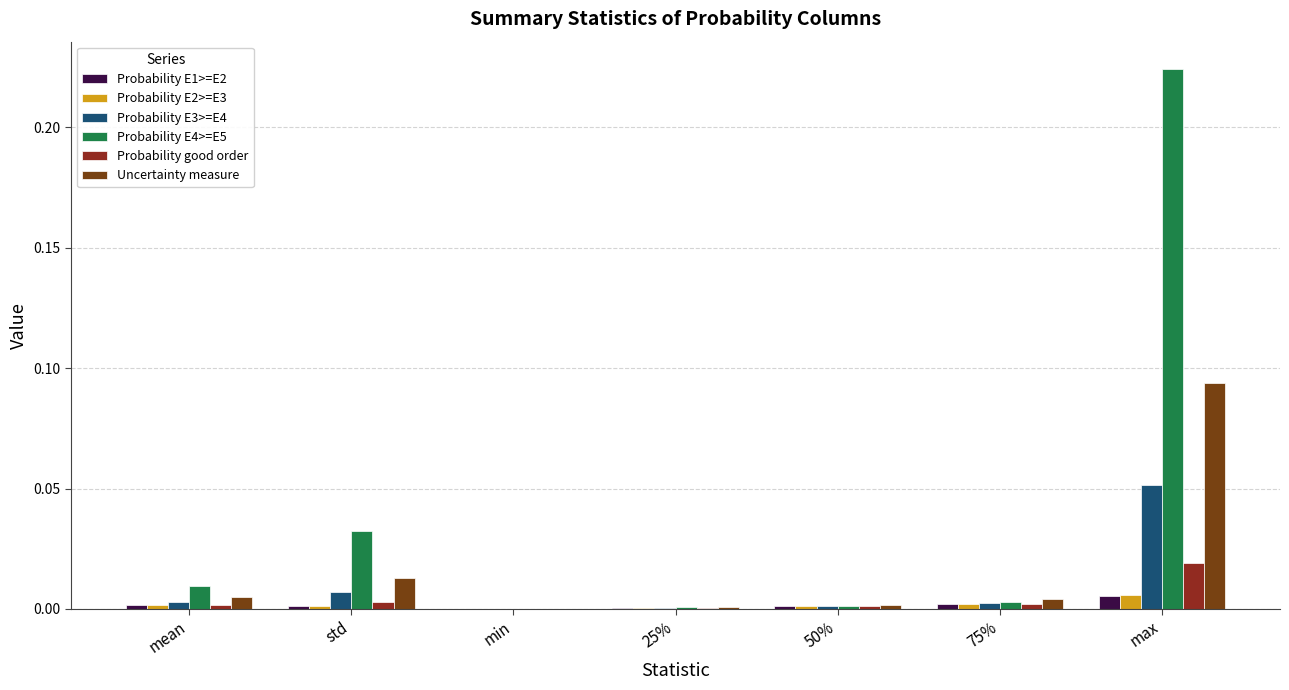

How many data points does each series have?

7